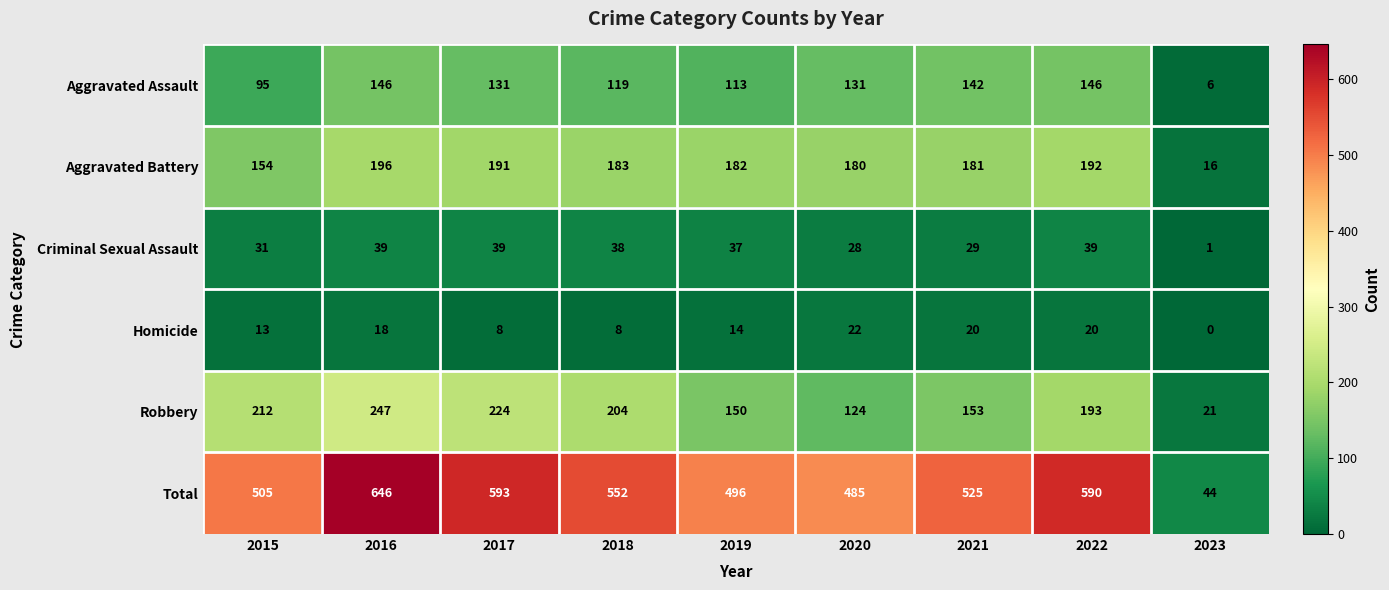

Between 2018 and 2019, which series saw the biggest shift?

Total